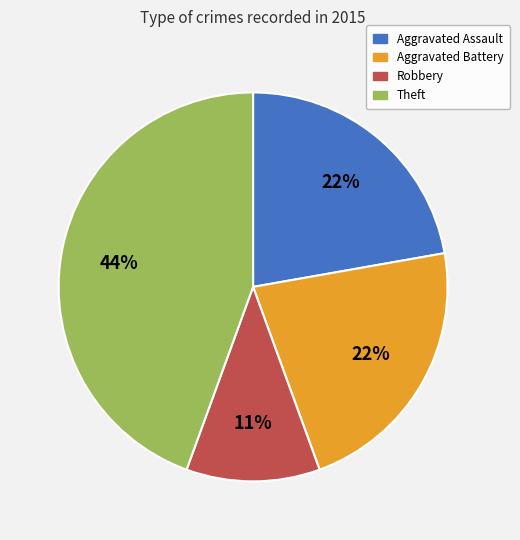

Does any single category account for the majority?

No